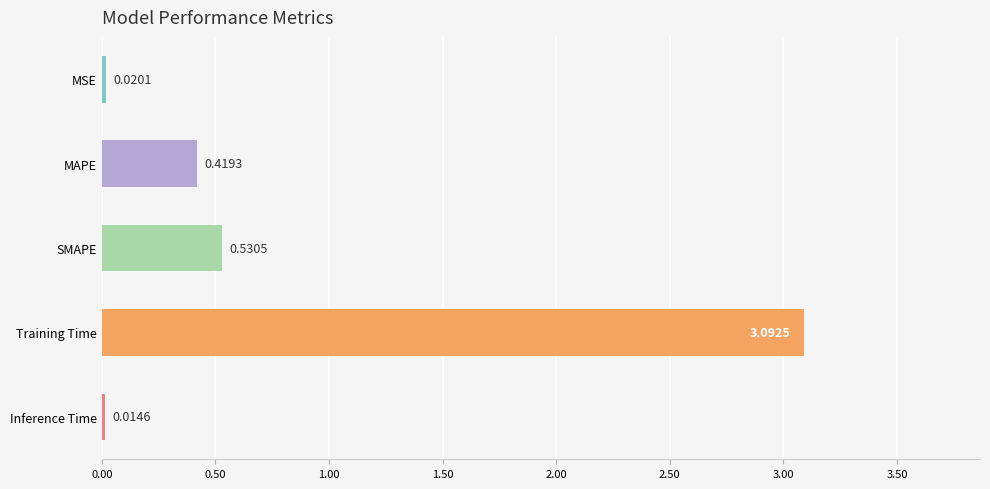

What is the difference between the maximum and minimum values?

3.1